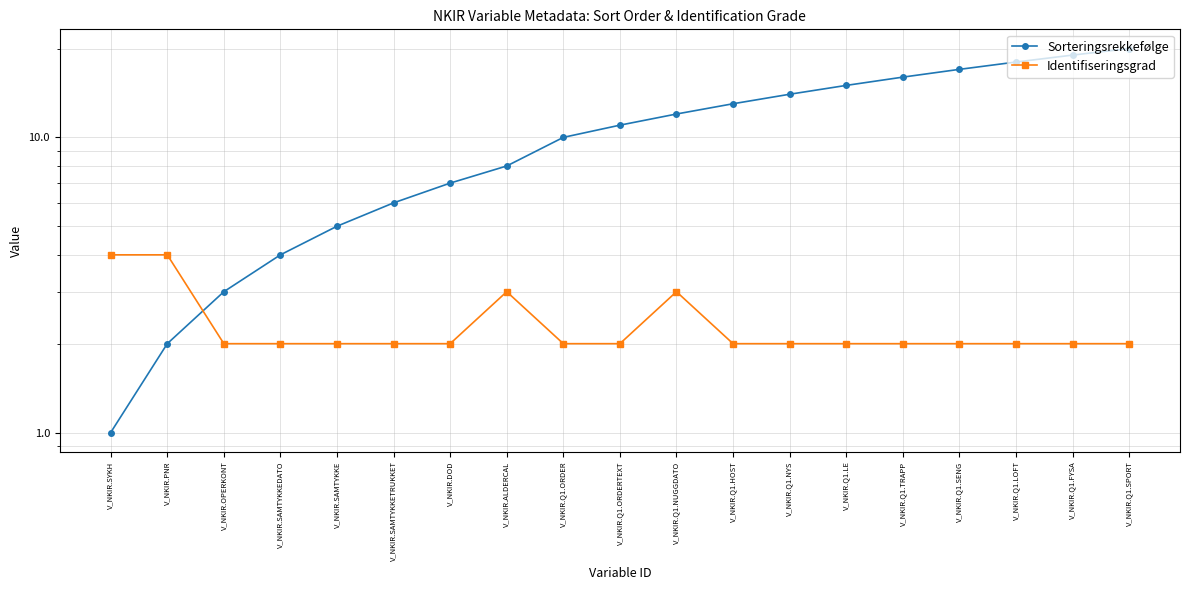

True or false: Identifiseringsgrad has more than 0 interior local peaks.

True